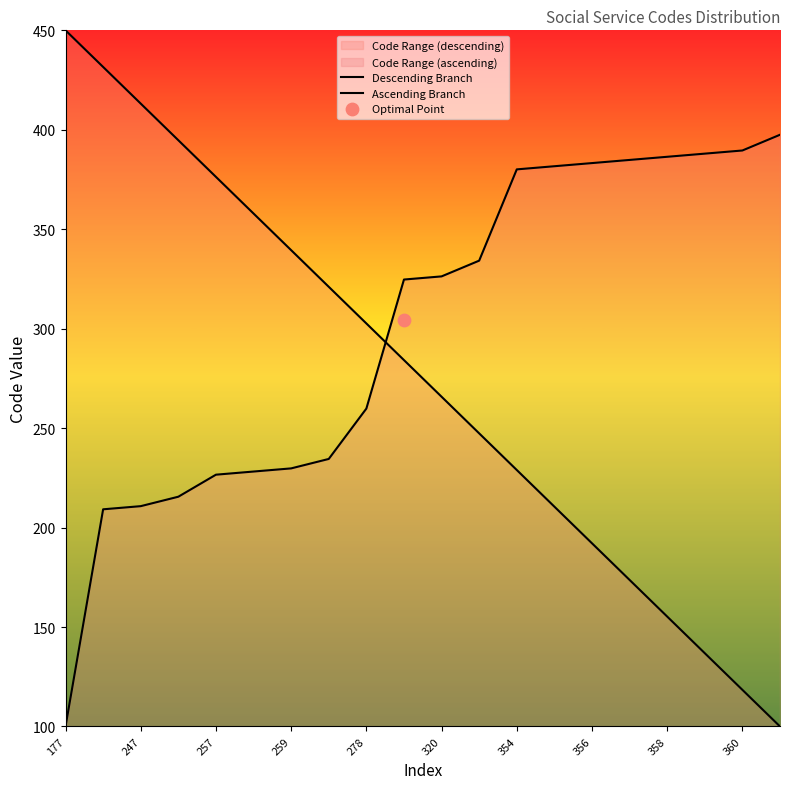

At which category is the sum across all series the highest?

247